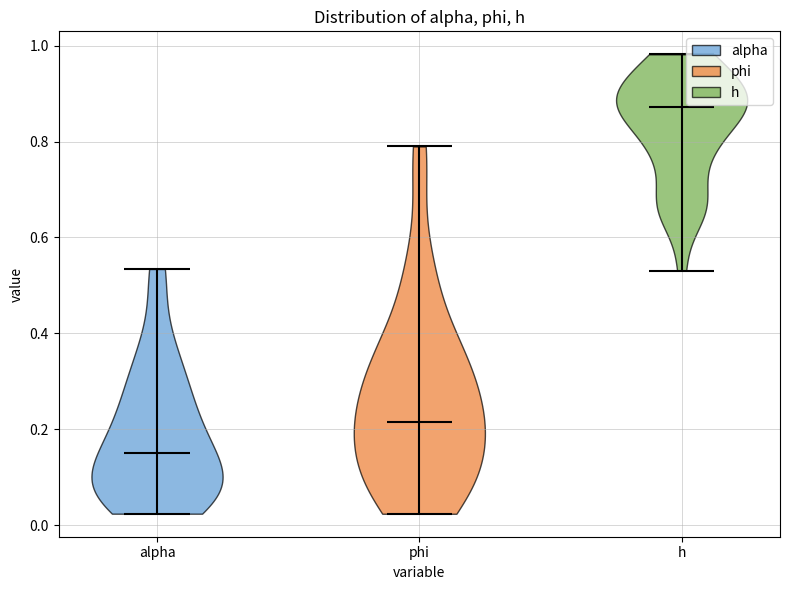

What is the highest point the violin for phi reaches on the y-axis? The values are not printed on the chart, so give them approximately, as read against the axis.

0.78